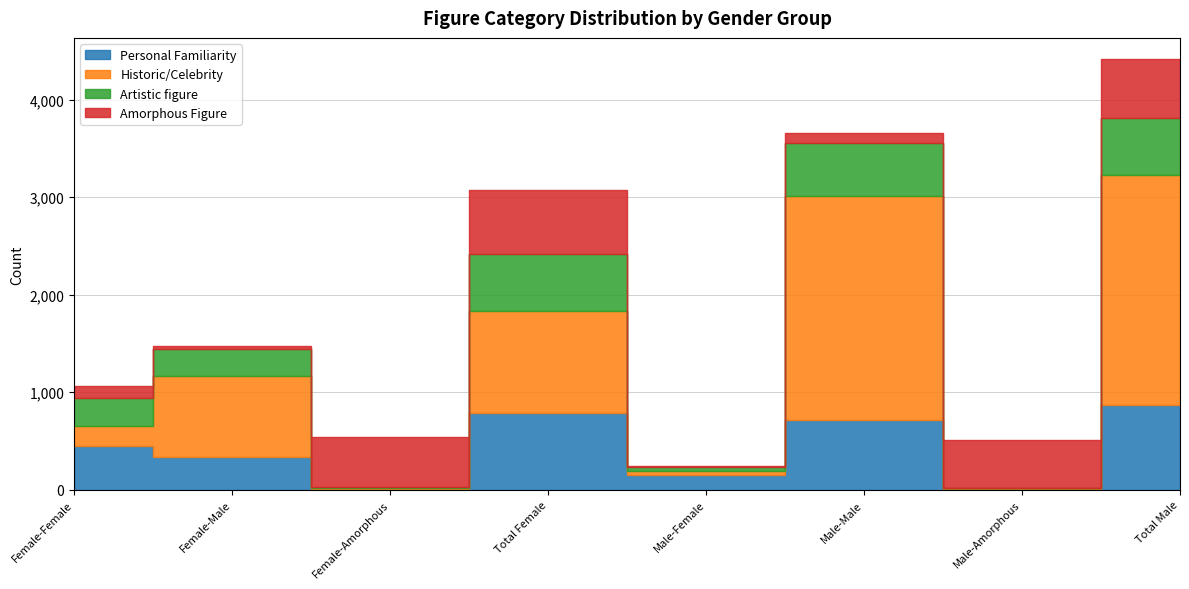

At which category is the sum across all series the highest?

Total Male